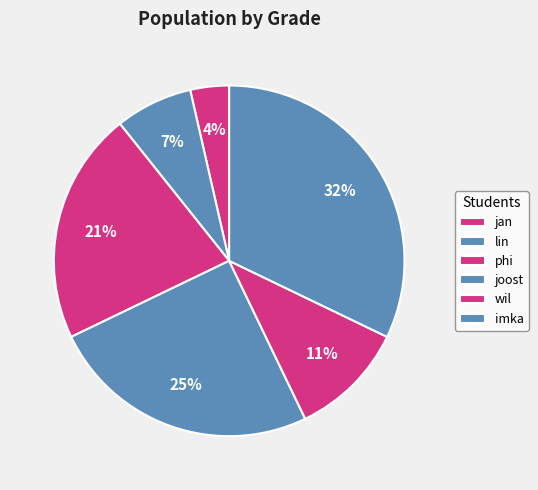

Is the sum of imka and phi greater than half?

Yes